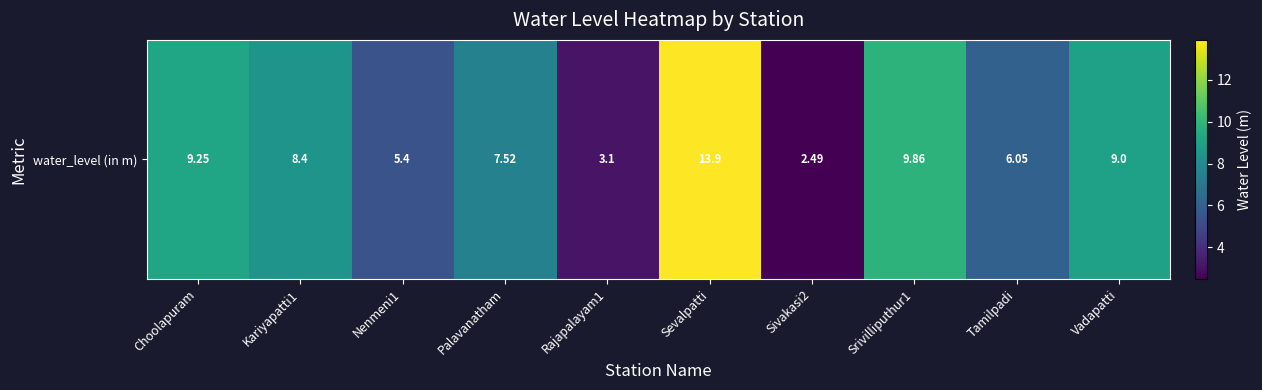

What is the greatest value displayed?

13.9